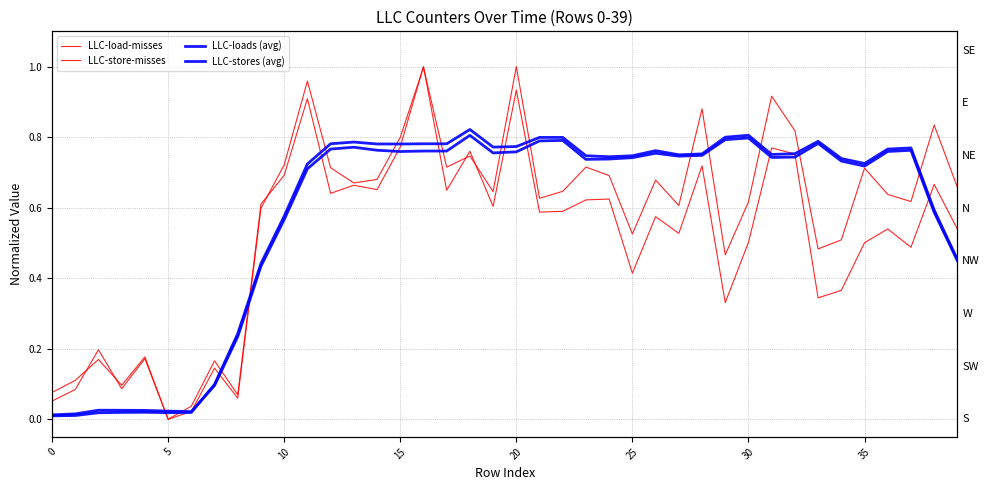

Reading left to right, list all the values displayed in this chart.

LLC-load-misses: 0.1	0.1	0.2	0.1	0.2	0.0	0.0	0.1	0.1	0.6	0.7	1.0	0.7	0.7	0.7	0.8	1.0	0.7	0.7	0.6	1.0	0.6	0.6	0.7	0.7	0.5	0.7	0.6	0.9	0.5	0.6	0.9	0.8	0.5	0.5	0.7	0.6	0.6	0.8	0.7
LLC-store-misses: 0.1	0.1	0.2	0.1	0.2	0.0	0.0	0.2	0.1	0.6	0.7	0.9	0.6	0.7	0.7	0.8	1.0	0.6	0.8	0.6	0.9	0.6	0.6	0.6	0.6	0.4	0.6	0.5	0.7	0.3	0.5	0.8	0.8	0.3	0.4	0.5	0.5	0.5	0.7	0.5
LLC-loads (avg): 0.0	0.0	0.0	0.0	0.0	0.0	0.0	0.1	0.2	0.4	0.6	0.7	0.8	0.8	0.8	0.8	0.8	0.8	0.8	0.8	0.8	0.8	0.8	0.7	0.7	0.7	0.8	0.7	0.7	0.8	0.8	0.7	0.7	0.8	0.7	0.7	0.8	0.8	0.6	0.4
LLC-stores (avg): 0.0	0.0	0.0	0.0	0.0	0.0	0.0	0.1	0.2	0.4	0.6	0.7	0.8	0.8	0.8	0.8	0.8	0.8	0.8	0.8	0.8	0.8	0.8	0.7	0.7	0.7	0.8	0.7	0.8	0.8	0.8	0.8	0.8	0.8	0.7	0.7	0.8	0.8	0.6	0.5